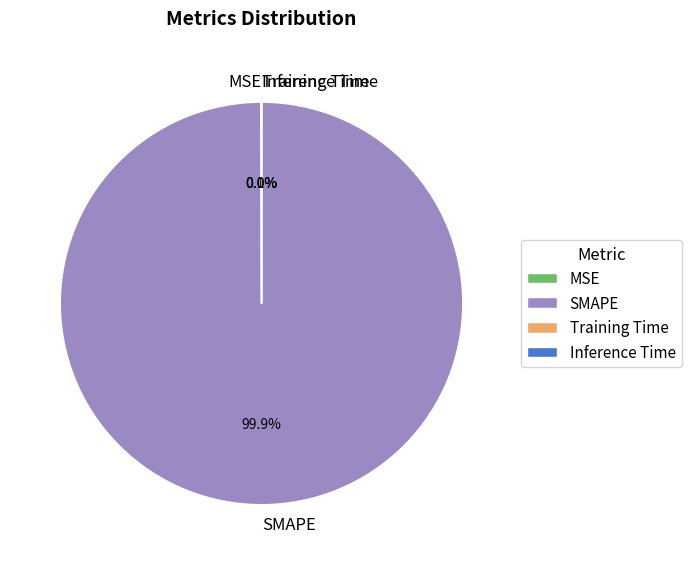

Which category accounts for the majority?

SMAPE